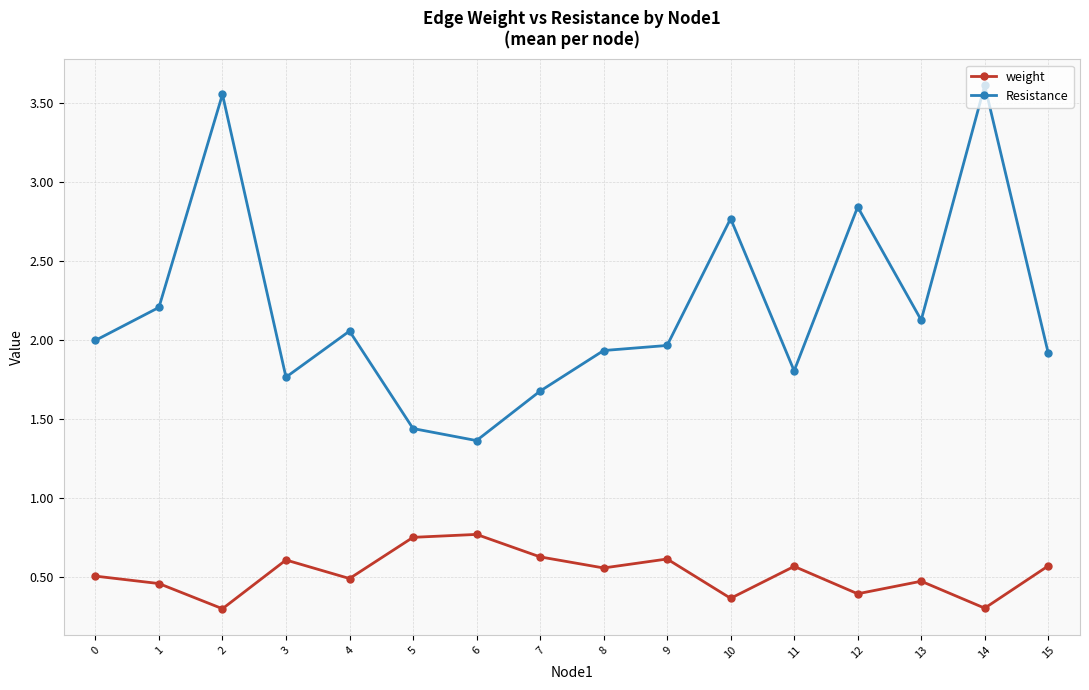

At which label does Resistance reach its minimum?

6